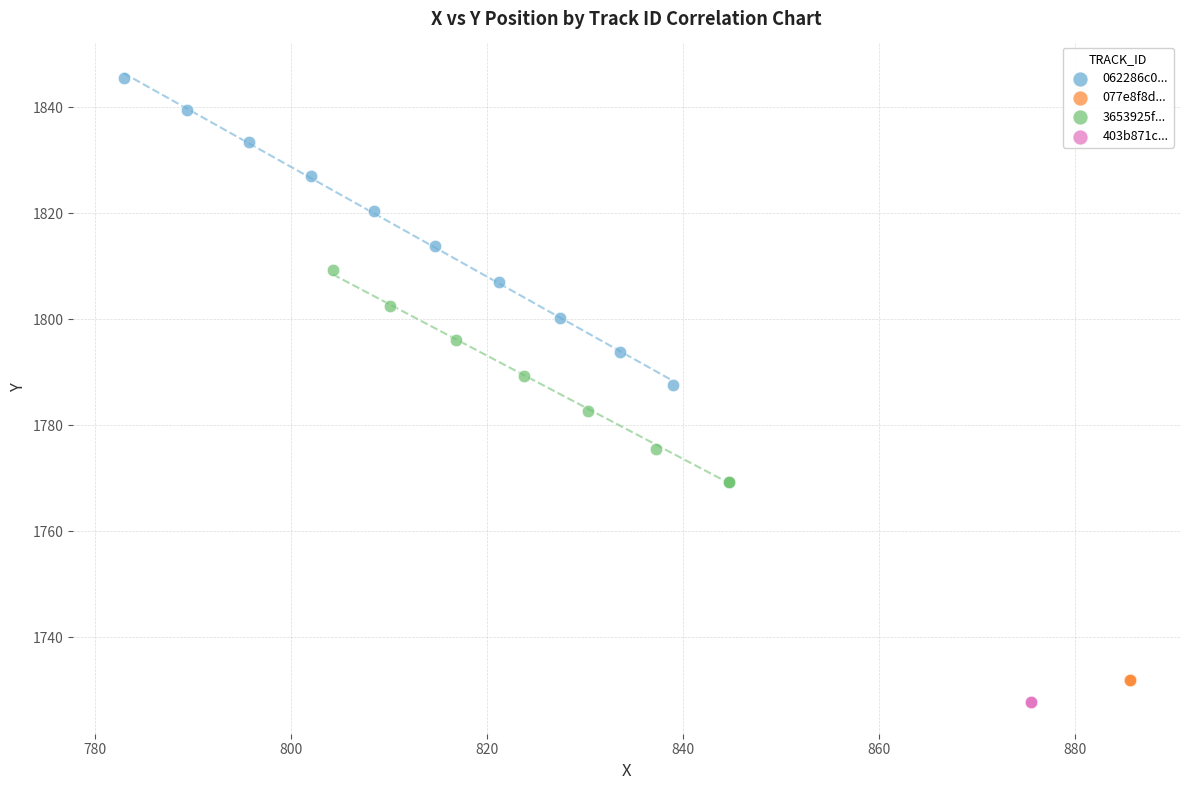

Which series contains the highest Y value?

062286c0...